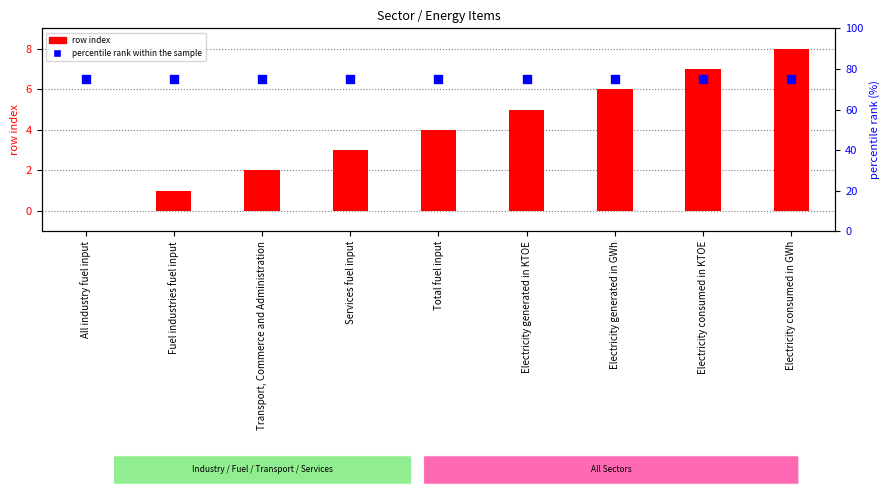

Which series has the widest spread of Y values?

row index